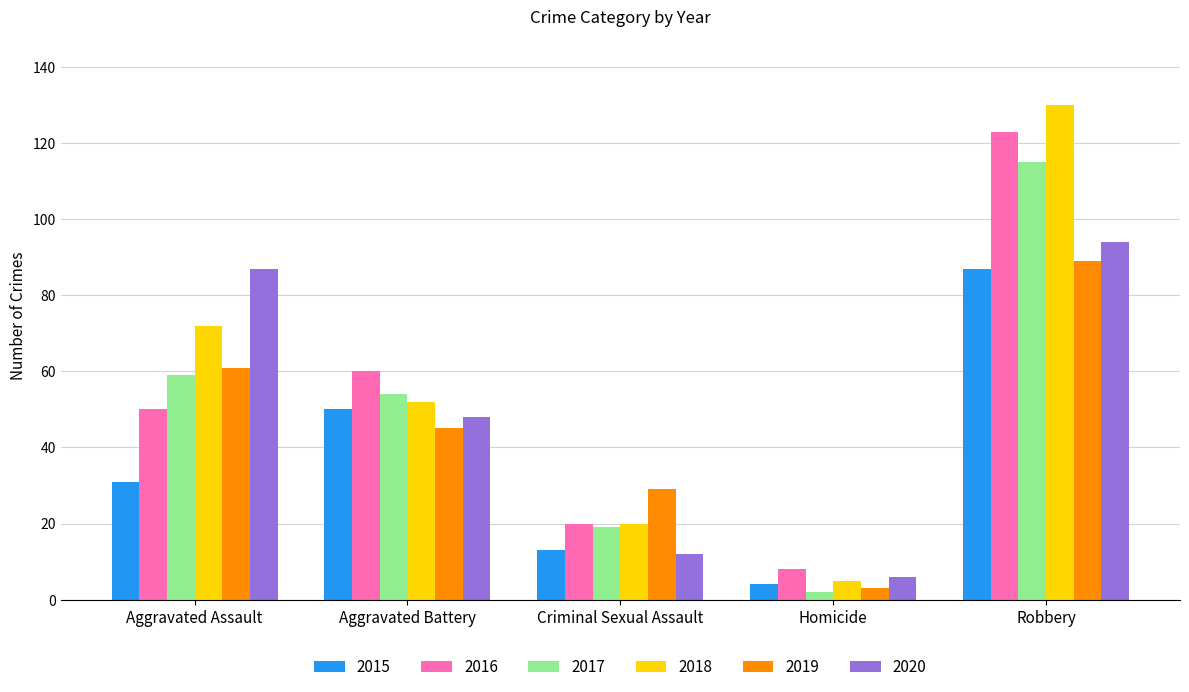

What is the label of the 5th bar from the right?

Aggravated Assault